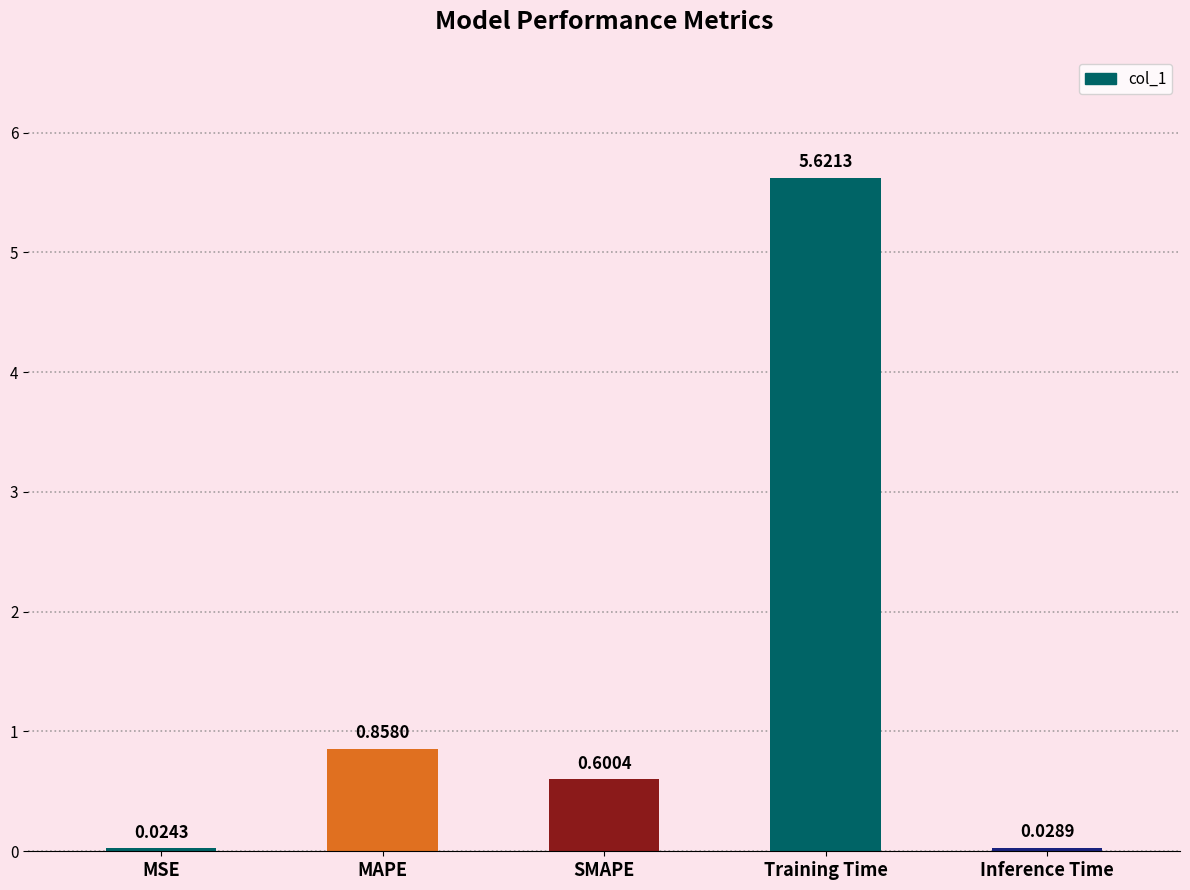

How many bars are there in total?

5